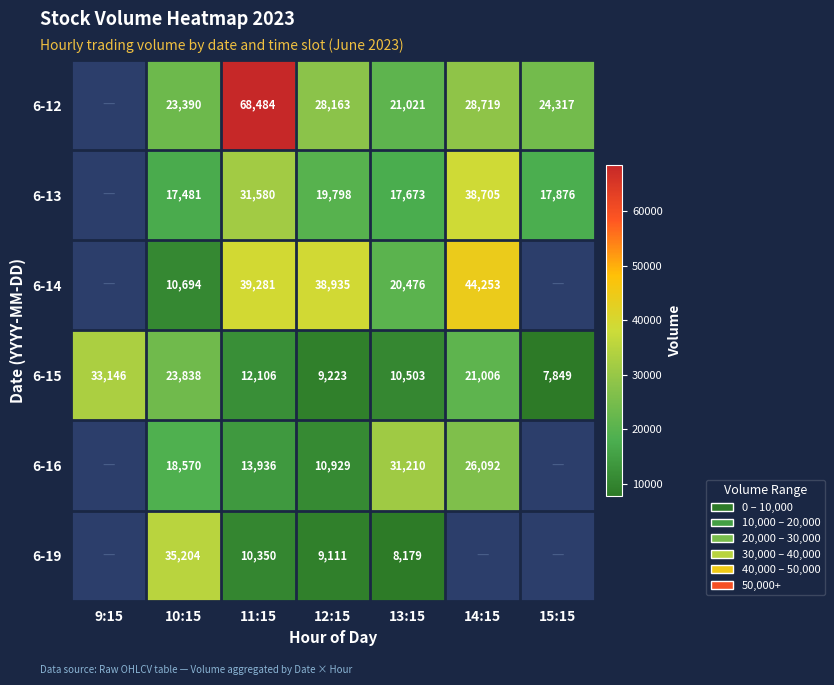

Rank the series at 11:15 from highest to lowest value.

6-12, 6-14, 6-13, 6-16, 6-15, 6-19